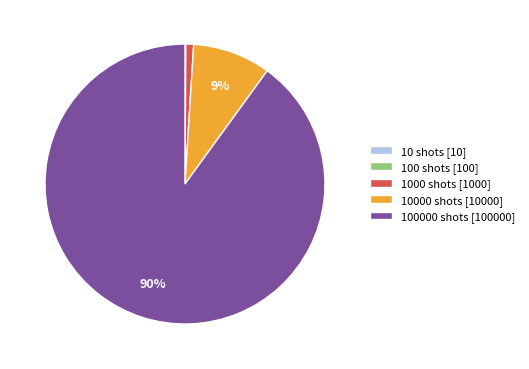

What percentage is the 100000 shots [100000] slice, to the nearest percent?

90%